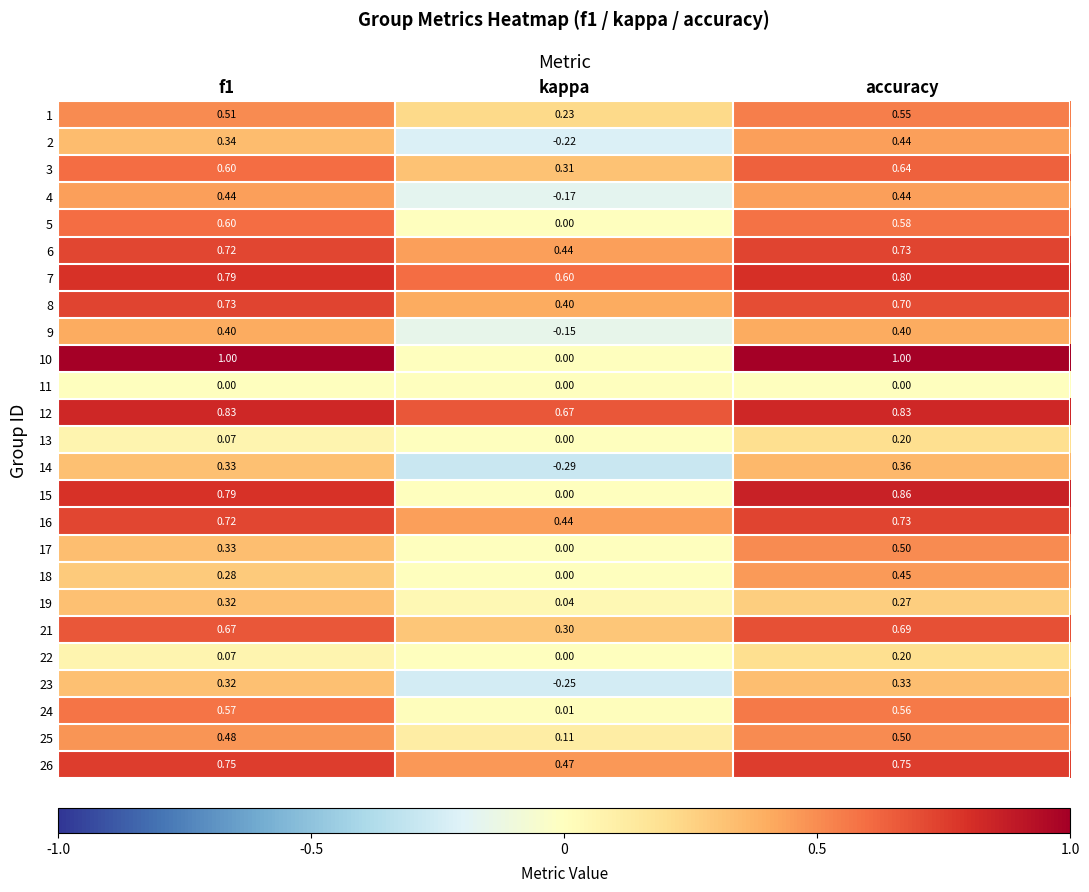

Which category has the lowest value in the 4 series?

kappa